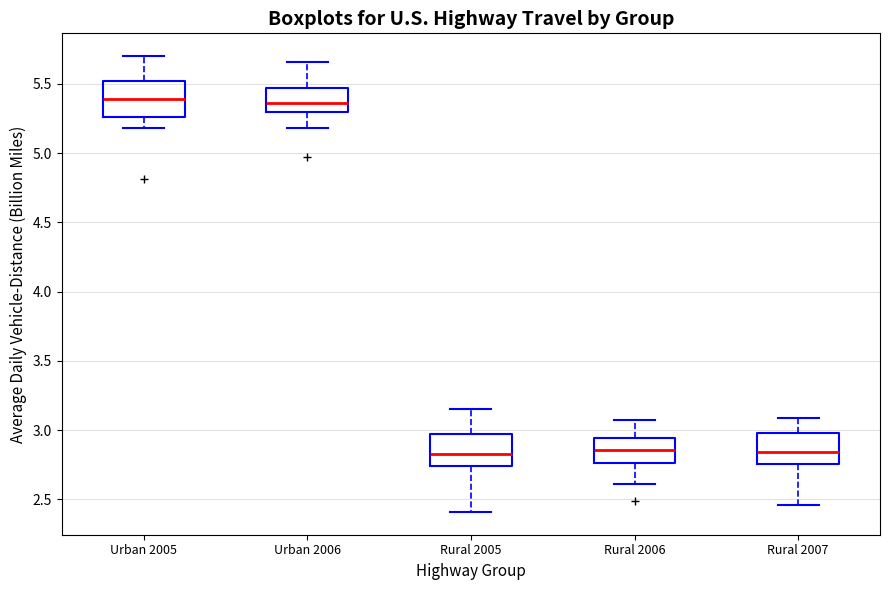

Reading left to right, transcribe this box plot: for each box, give where its median line is, the range the box spans, and where its two whiskers end, as read against the y-axis. The values are not printed on the chart, so give them approximately, as read against the axis.

Urban 2005: median 5.40, box 5.25 to 5.50, whiskers 5.20 to 5.70
Urban 2006: median 5.35, box 5.30 to 5.45, whiskers 5.20 to 5.65
Rural 2005: median 2.85, box 2.75 to 2.95, whiskers 2.40 to 3.15
Rural 2006: median 2.85, box 2.75 to 2.95, whiskers 2.60 to 3.05
Rural 2007: median 2.85, box 2.75 to 3.00, whiskers 2.45 to 3.10